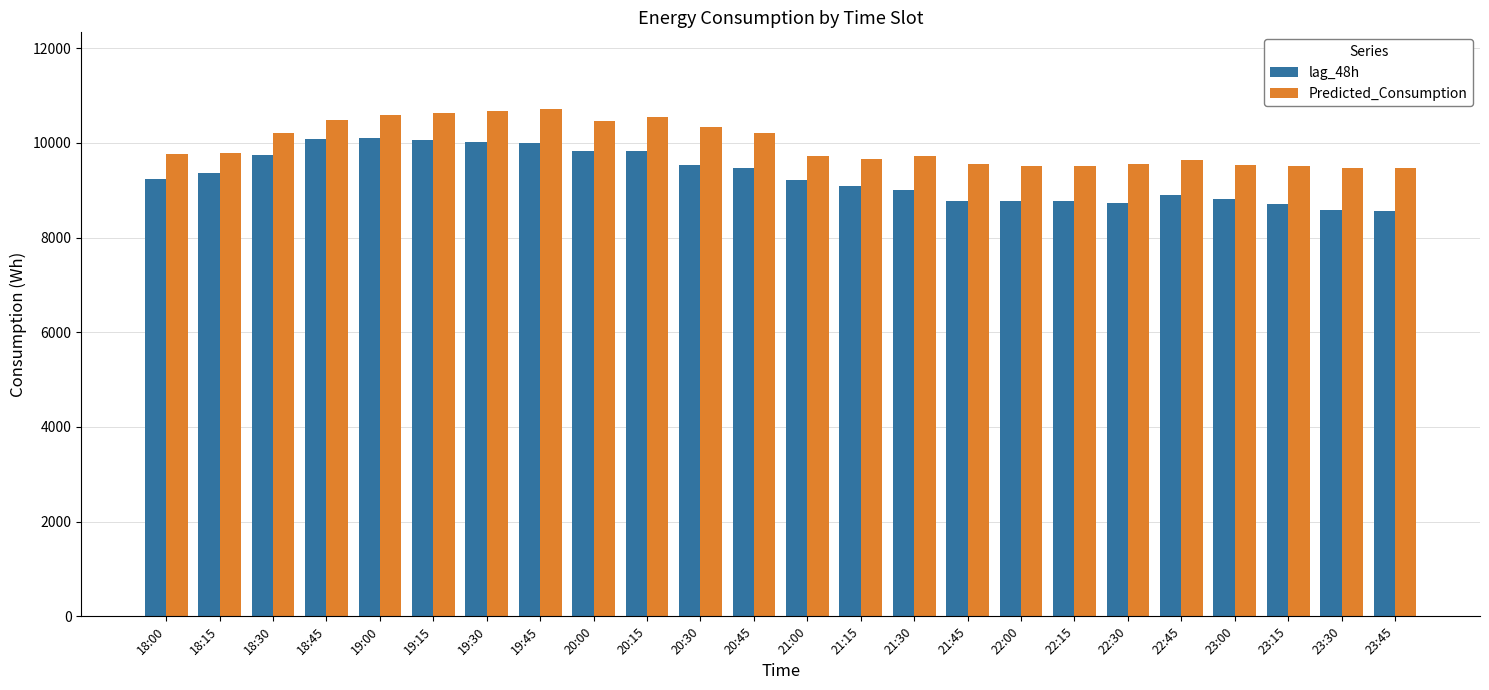

How many groups of bars are there?

24